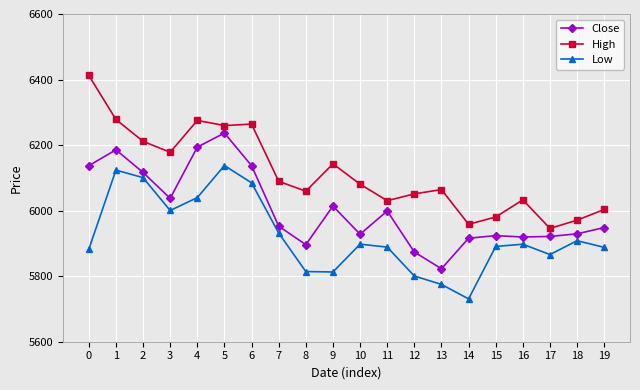

What value does the High series have at 9?

6142.8